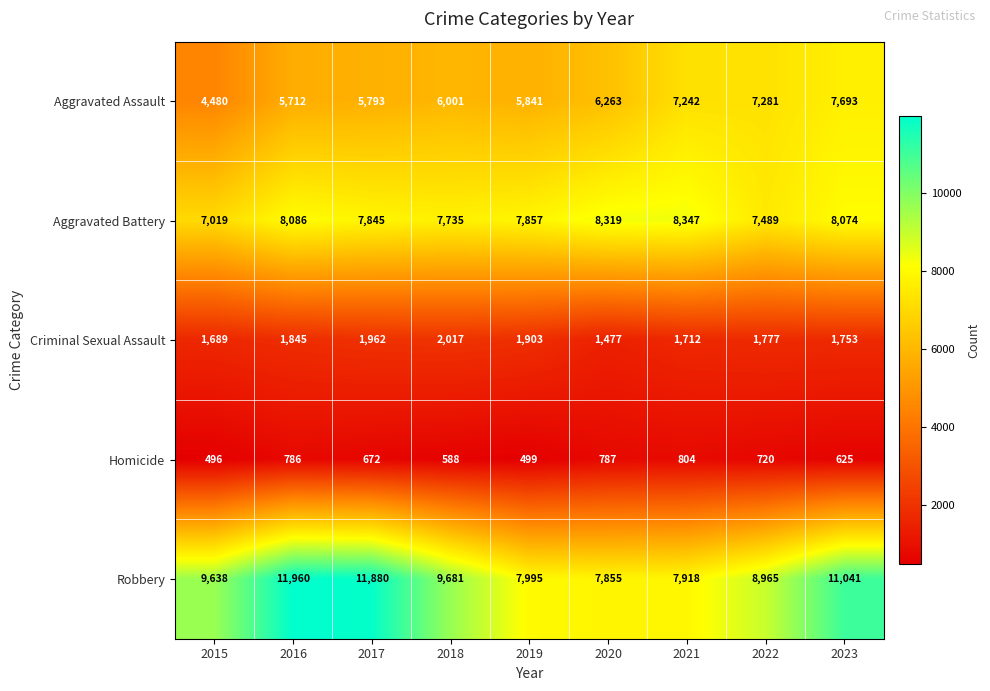

Rank the series by their maximum value, from highest to lowest.

Robbery, Aggravated Battery, Aggravated Assault, Criminal Sexual Assault, Homicide